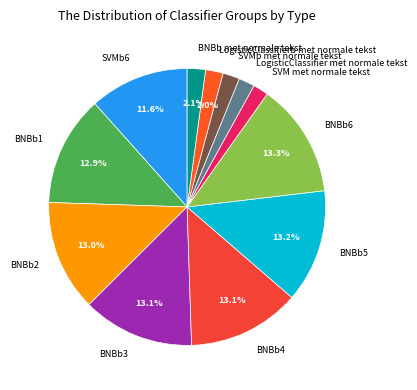

Is it true that LogisticClassifierb met normale tekst is 2% of the pie?

True